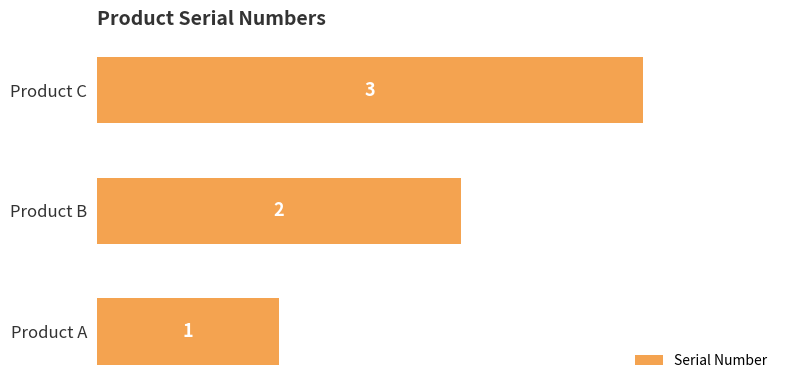

What is the sum of all values?

6